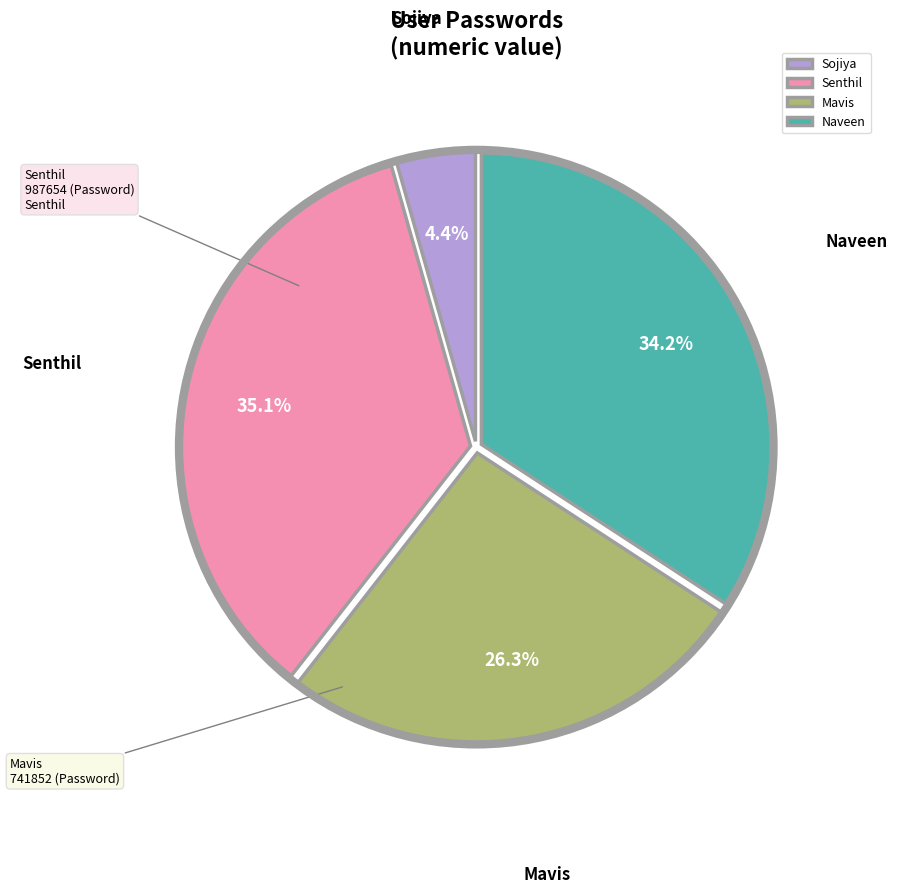

To the nearest percent, what percentage of the pie is Naveen?

34%